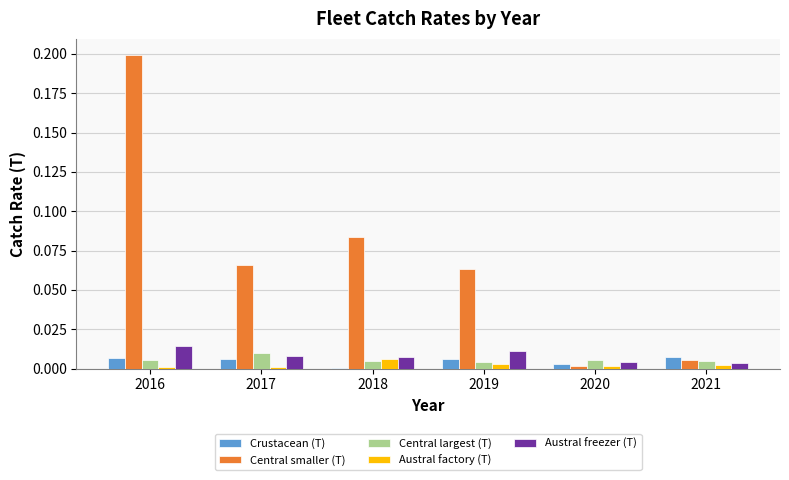

Which series has the largest total across all categories?

Central smaller (T)